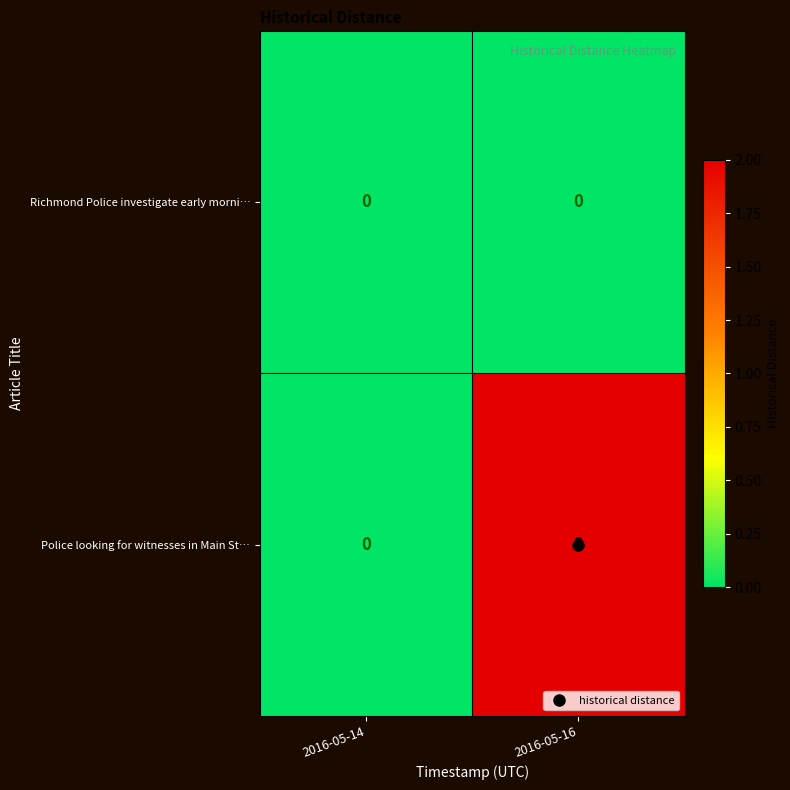

The Police looking for witnesses in Main St… series shows 2 at 2016-05-16. True or false?

True